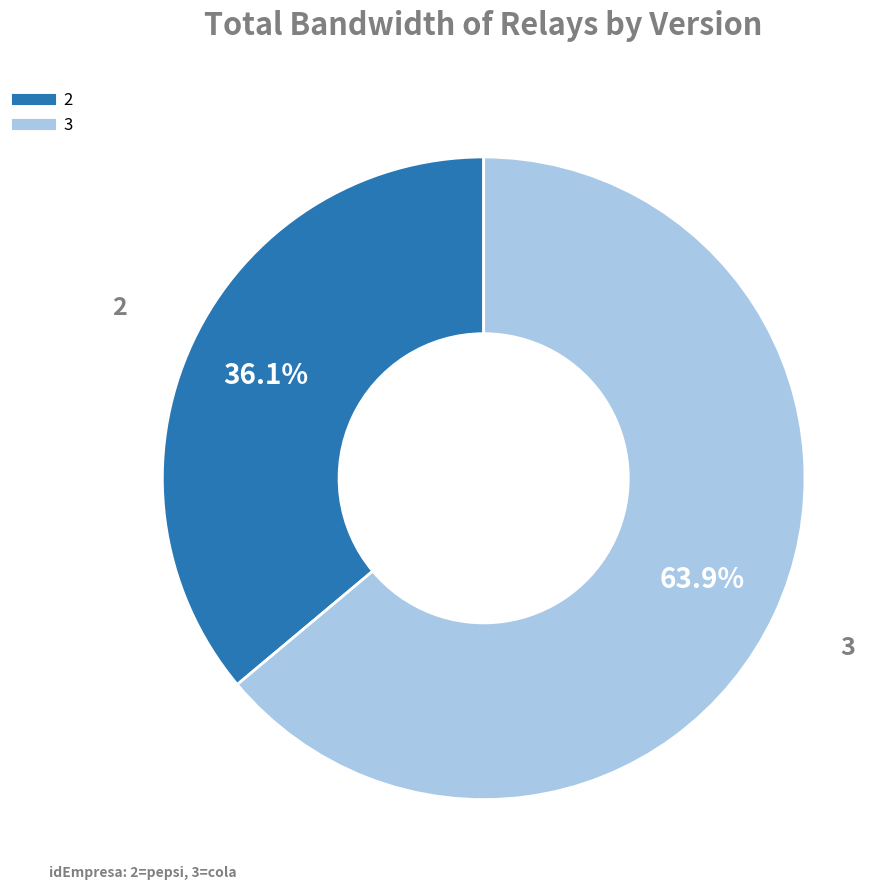

True or false: 2 accounts for 36% of the total.

True